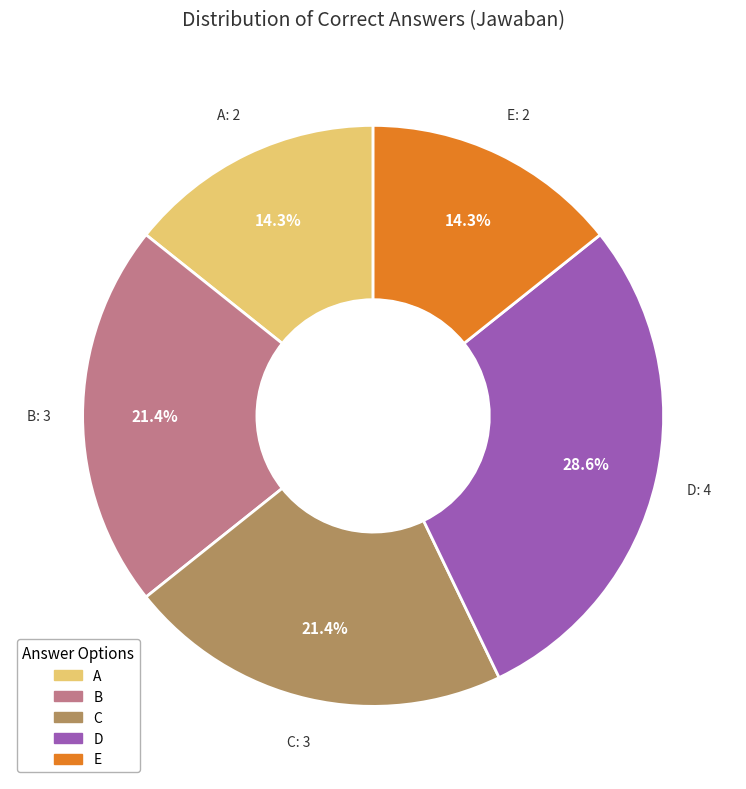

What is the ratio of the value at B to the value at A?

1.5